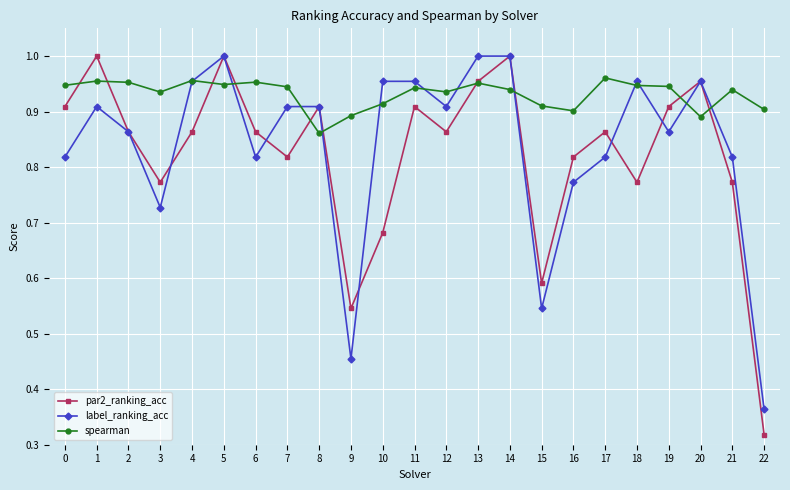

Which category has the lowest value across all series?

22